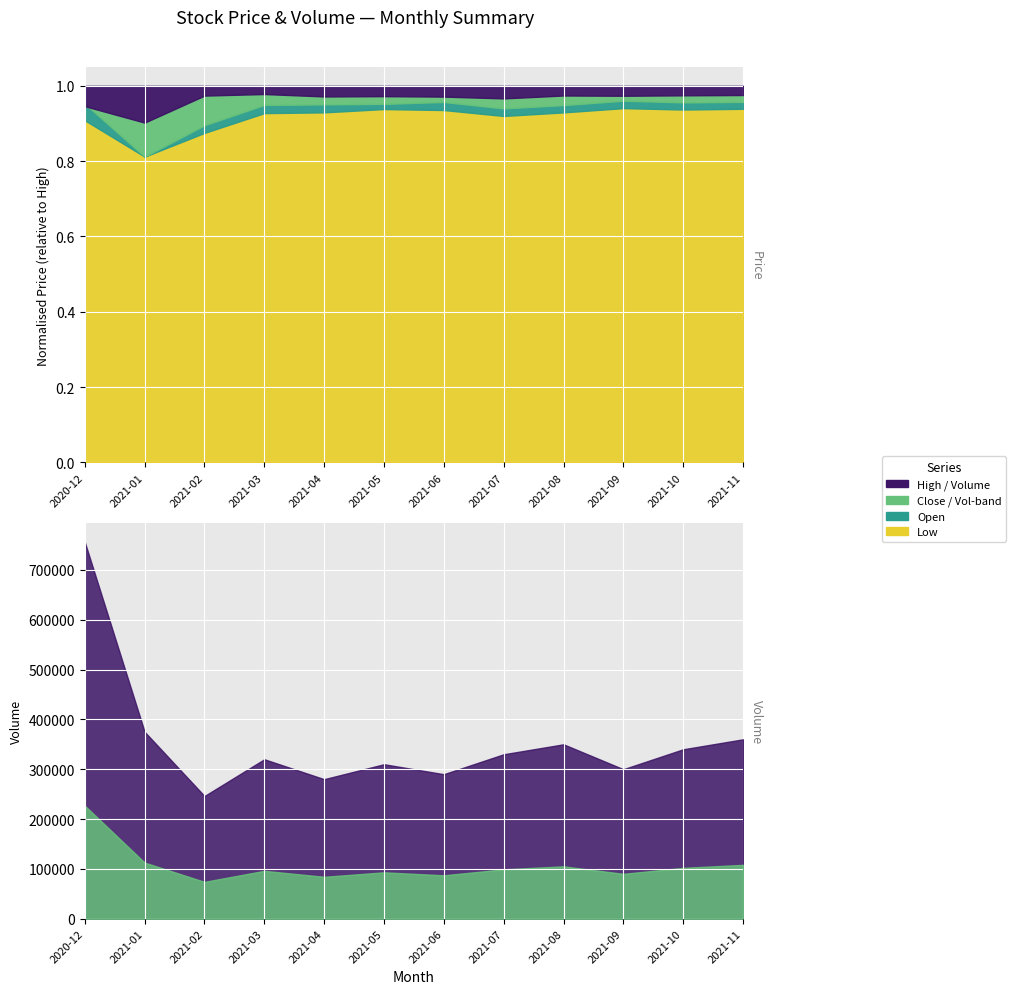

Which has a higher value, 2021-11 or 2021-09?

2021-11